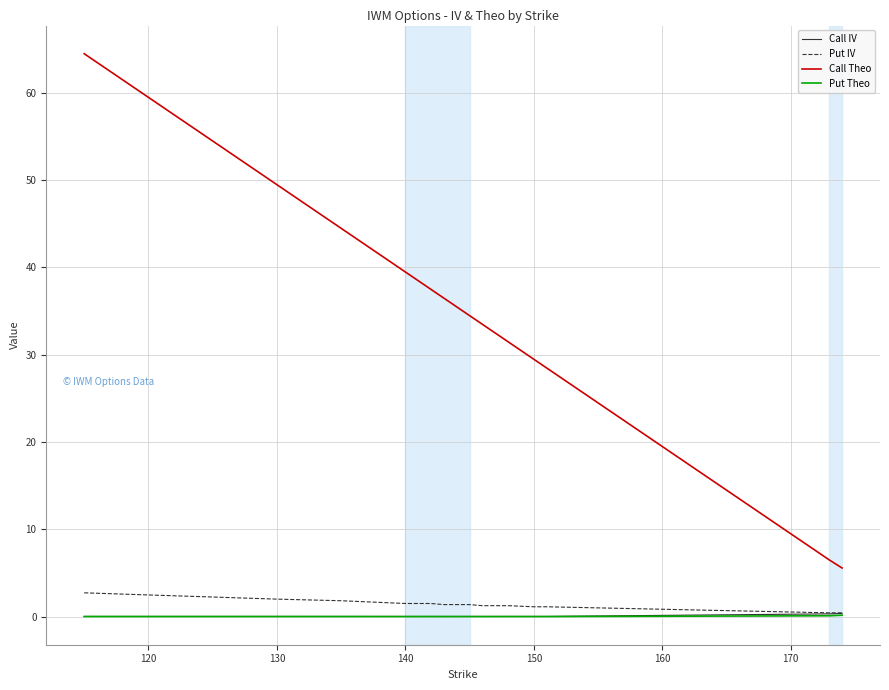

True or false: Call Theo and Put Theo cross at least once.

False